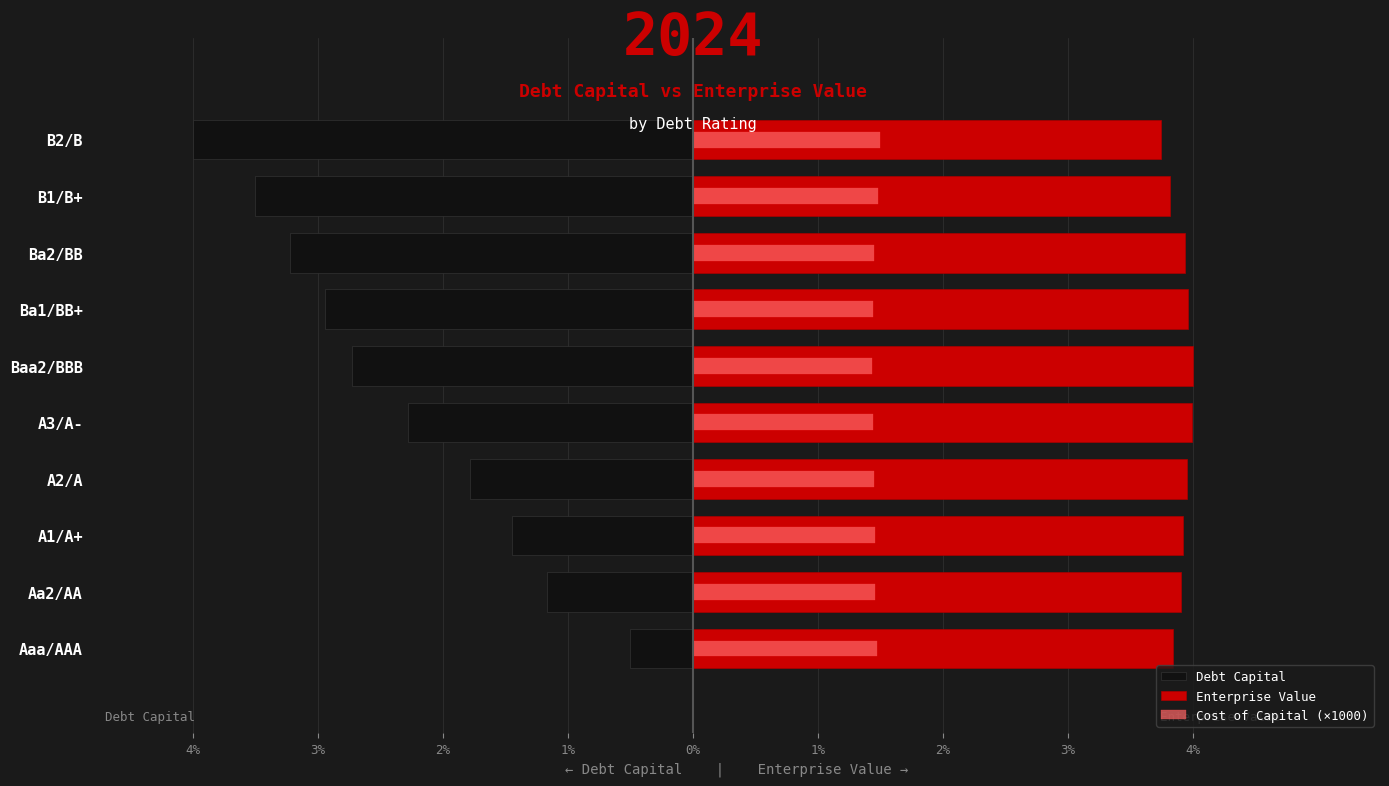

Reading left to right, what are all the values shown in this chart?

Debt Capital: -0.5	-1.2	-1.4	-1.8	-2.3	-2.7	-2.9	-3.2	-3.5	-4.0
Enterprise Value: 3.8	3.9	3.9	4.0	4.0	4.0	4.0	3.9	3.8	3.7
Cost of Capital (×1000): 1.5	1.5	1.5	1.4	1.4	1.4	1.4	1.5	1.5	1.5